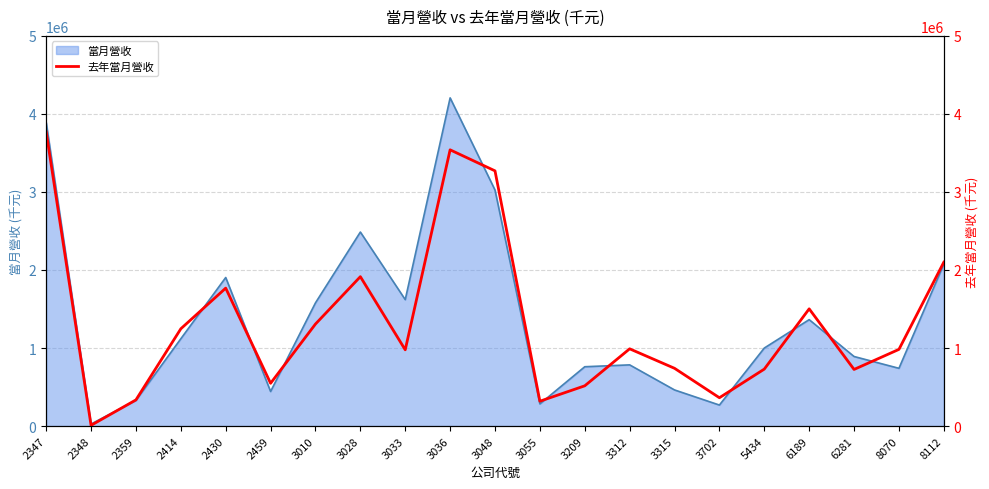

Is it true that the value at 2347 is 2129985?

False